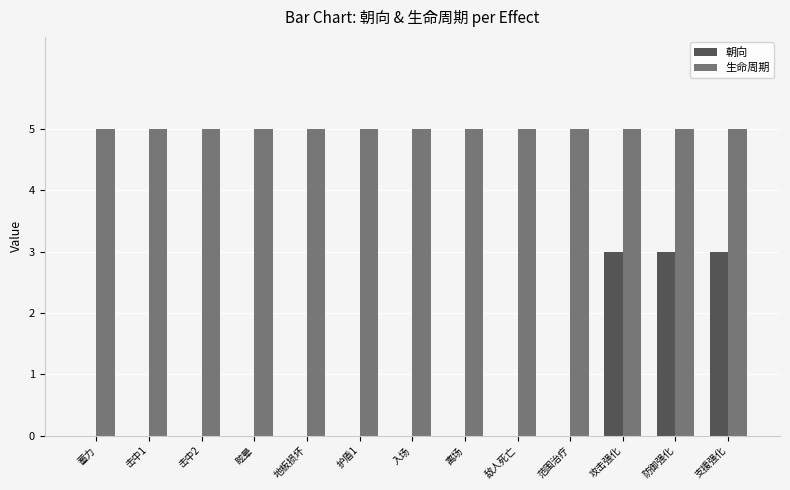

Between 范围治疗 and 攻击强化, which series saw the biggest shift?

朝向